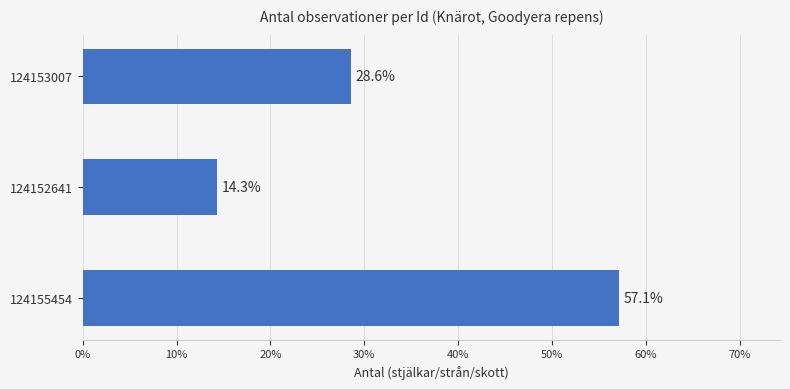

What is the sum of all values?

100.0